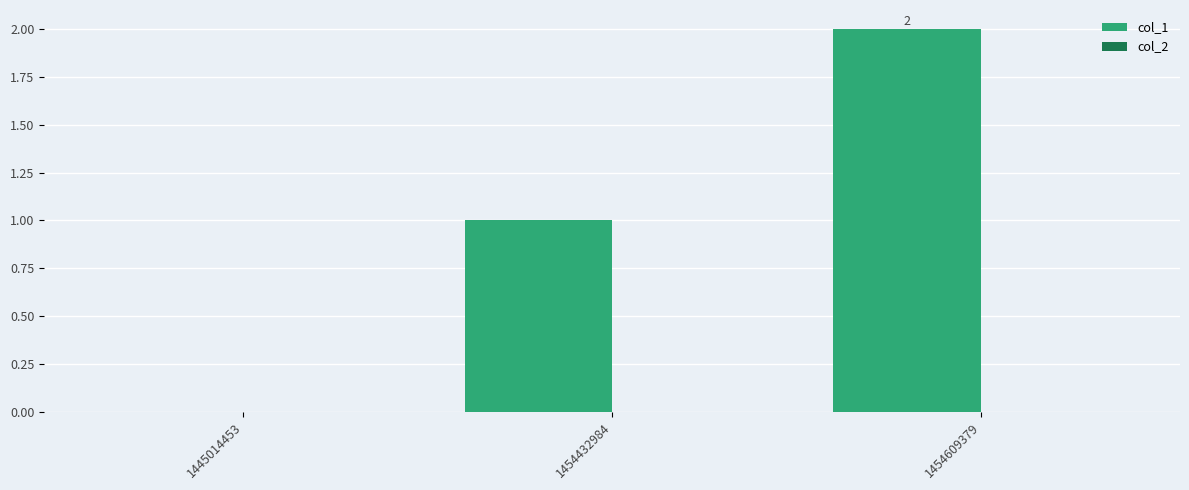

Is it true that the value at 1445014453 is 0?

True